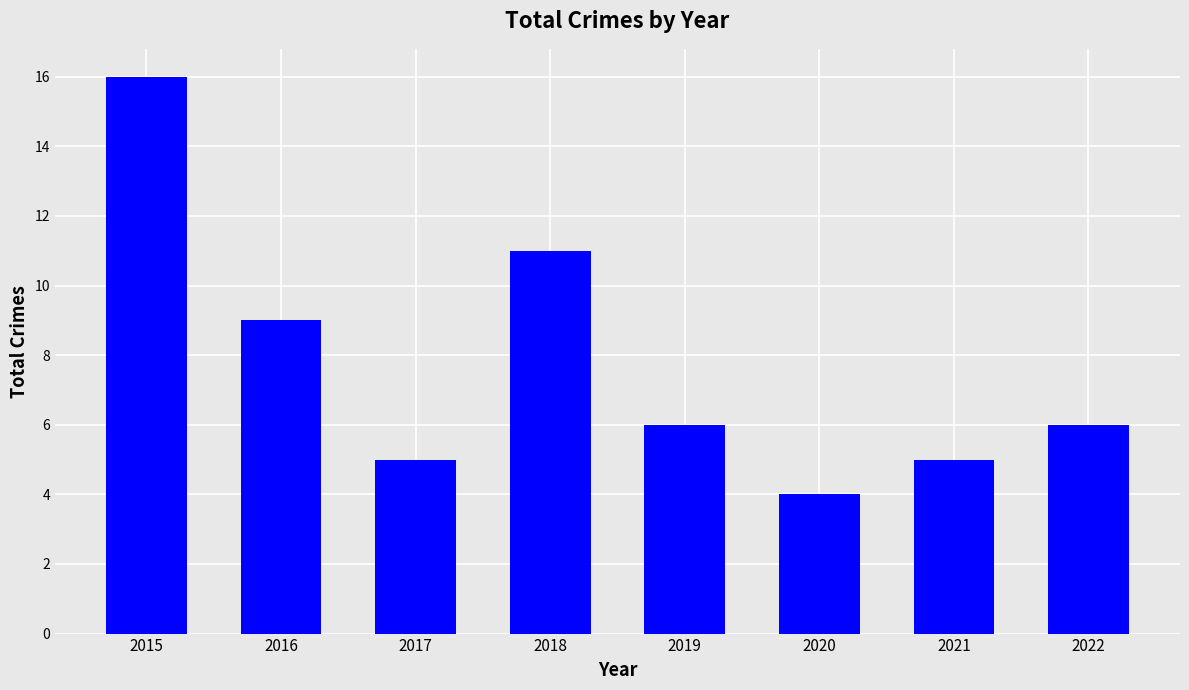

What is the average value?

8